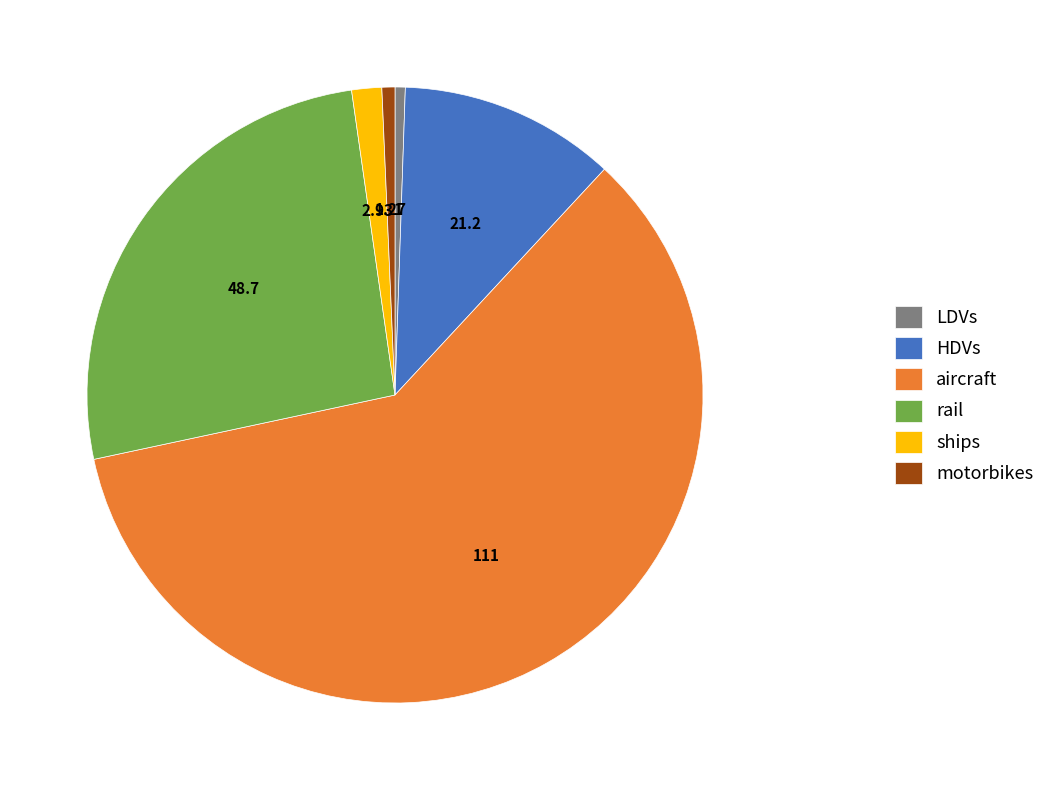

How many segments does this pie chart have?

6